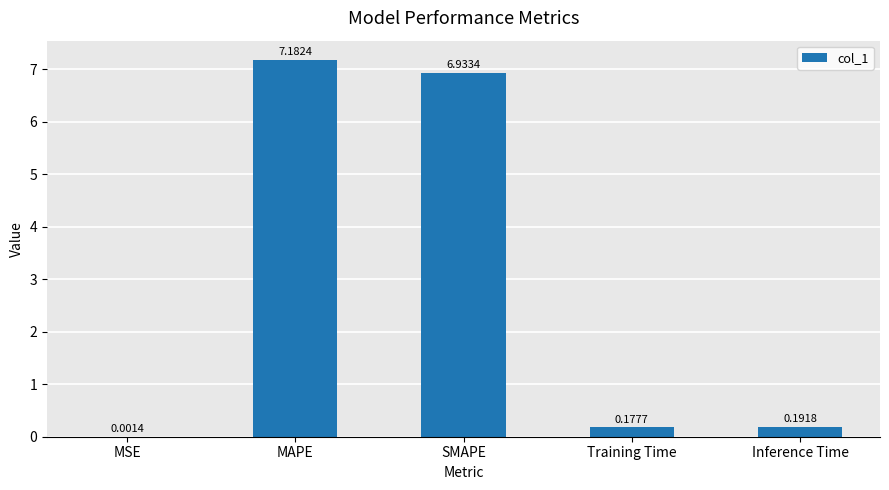

What is the sum of the values at SMAPE and MSE?

6.9